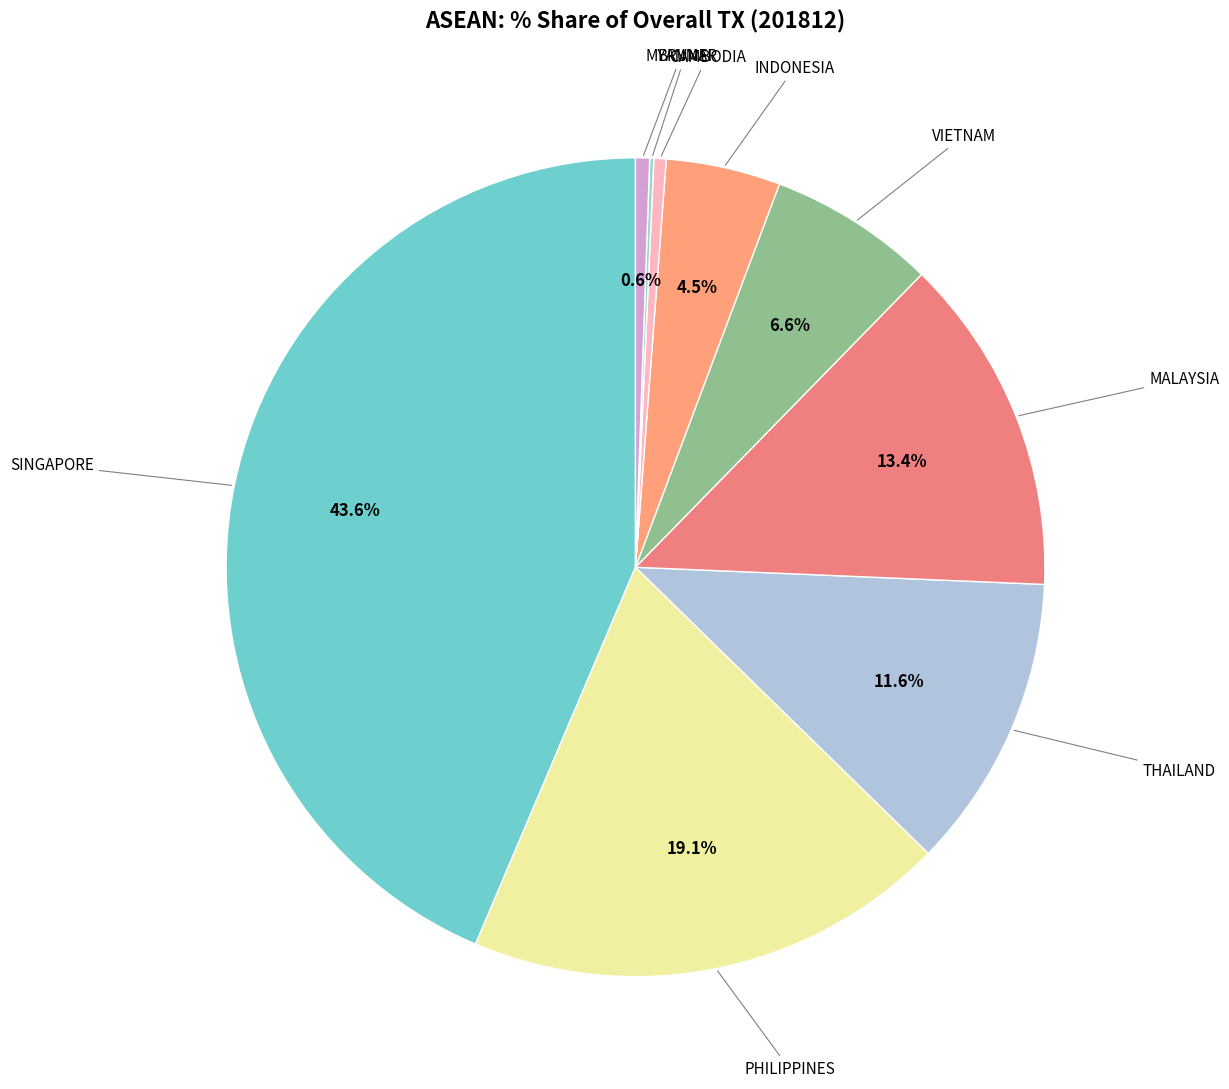

Is MALAYSIA the majority of the pie?

No